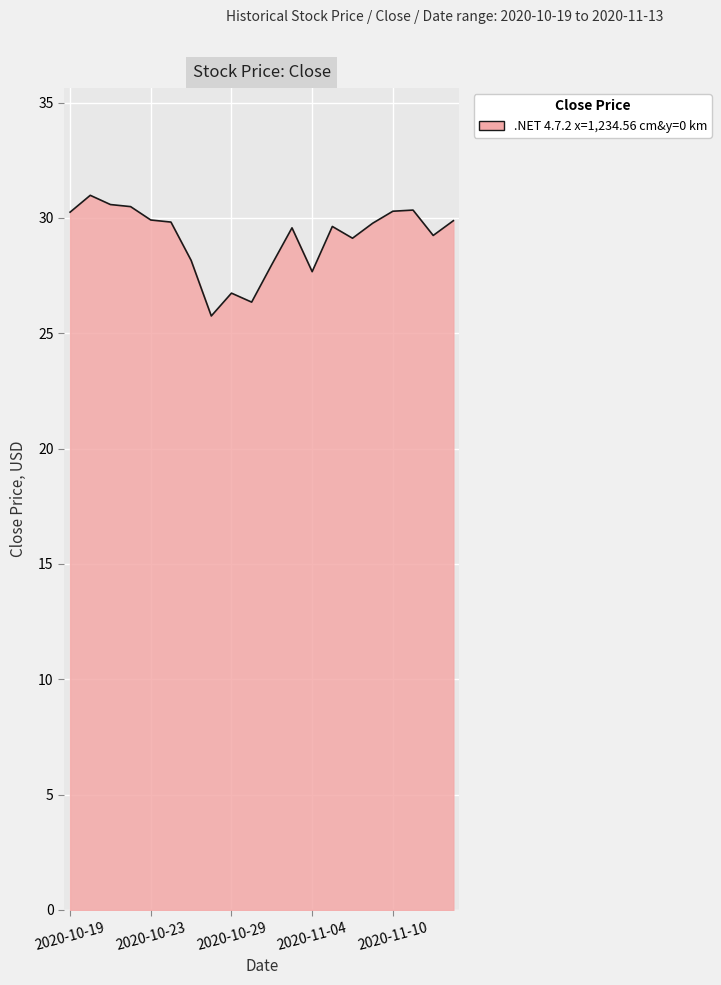

What is the smallest value displayed?

25.8